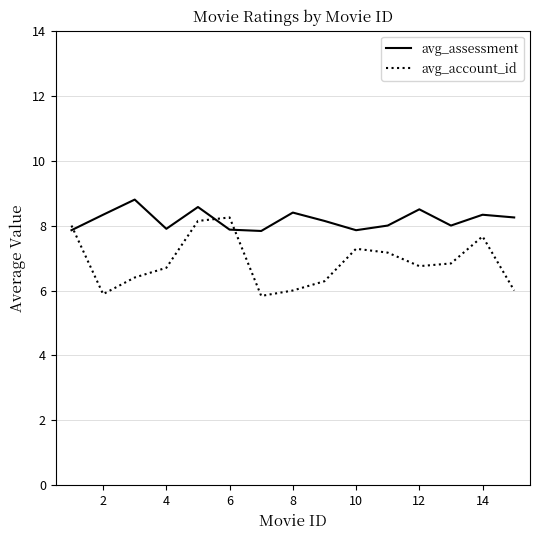

What is the difference between the maximum and minimum values in the avg_assessment series?

1.0